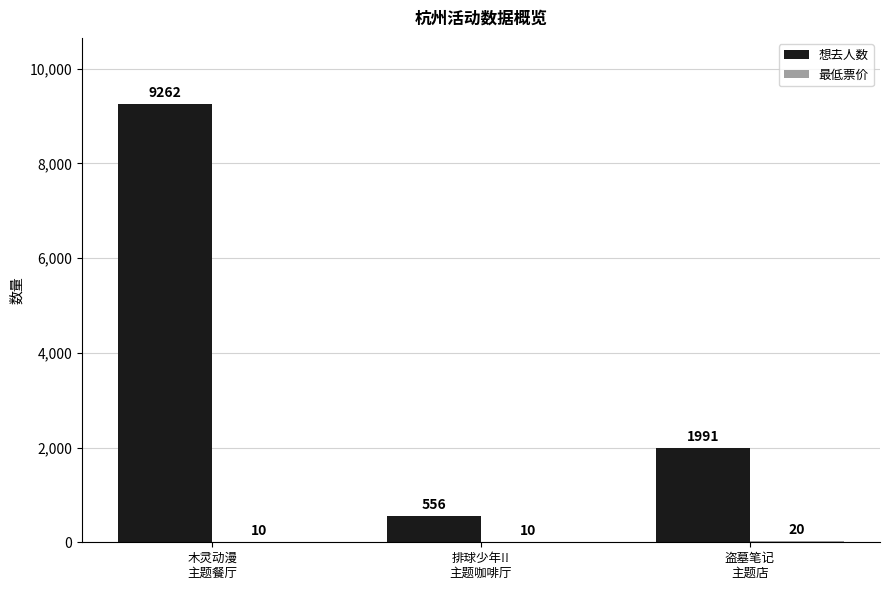

Which series has the largest total across all categories?

想去人数